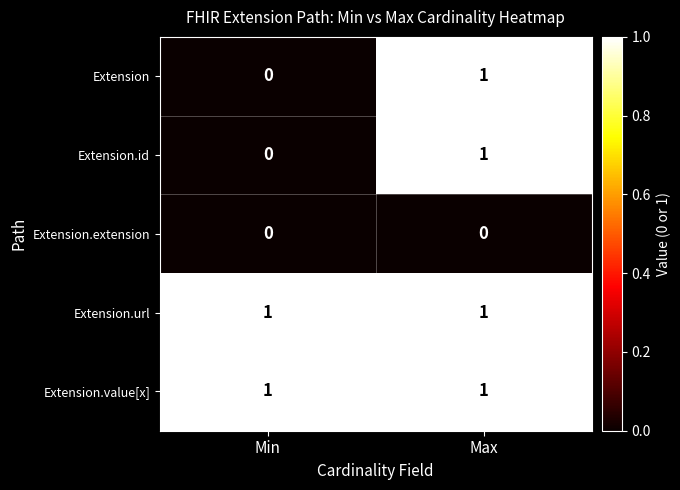

At which category is the sum across all series the highest?

Max